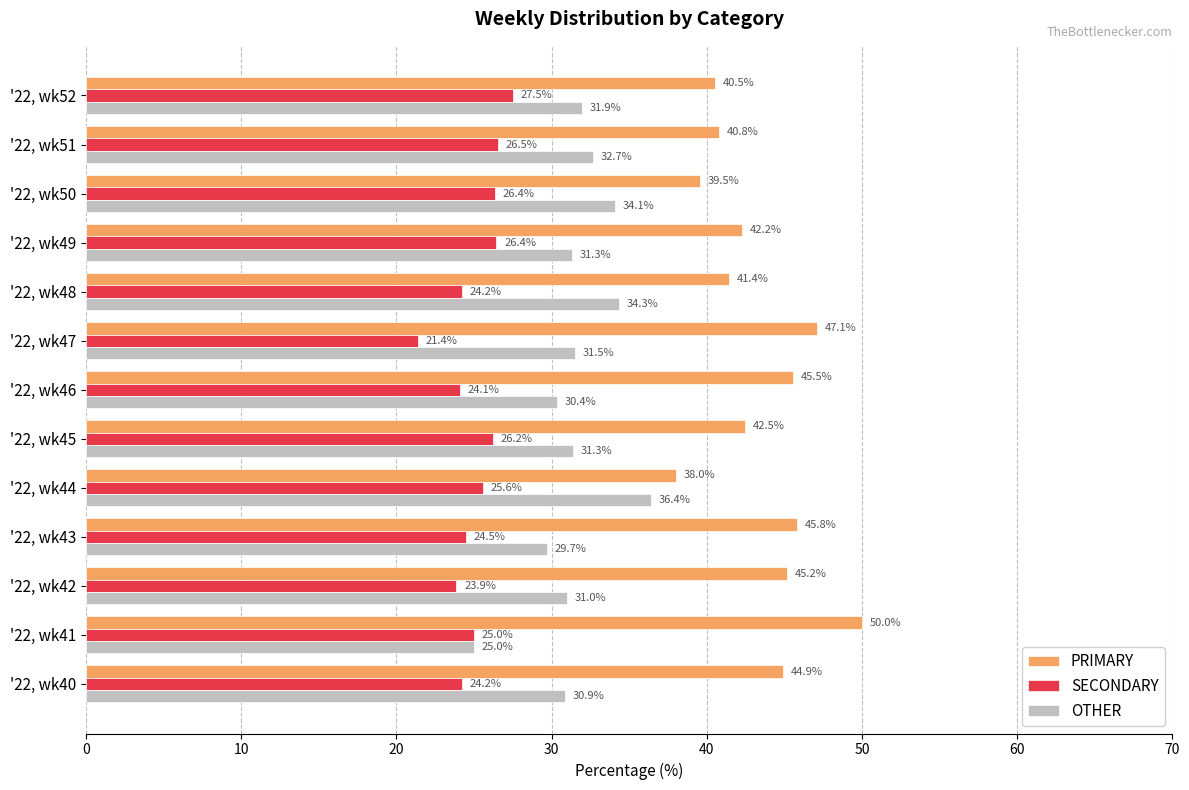

What is the approximate value of OTHER at '22, wk48?

34.3